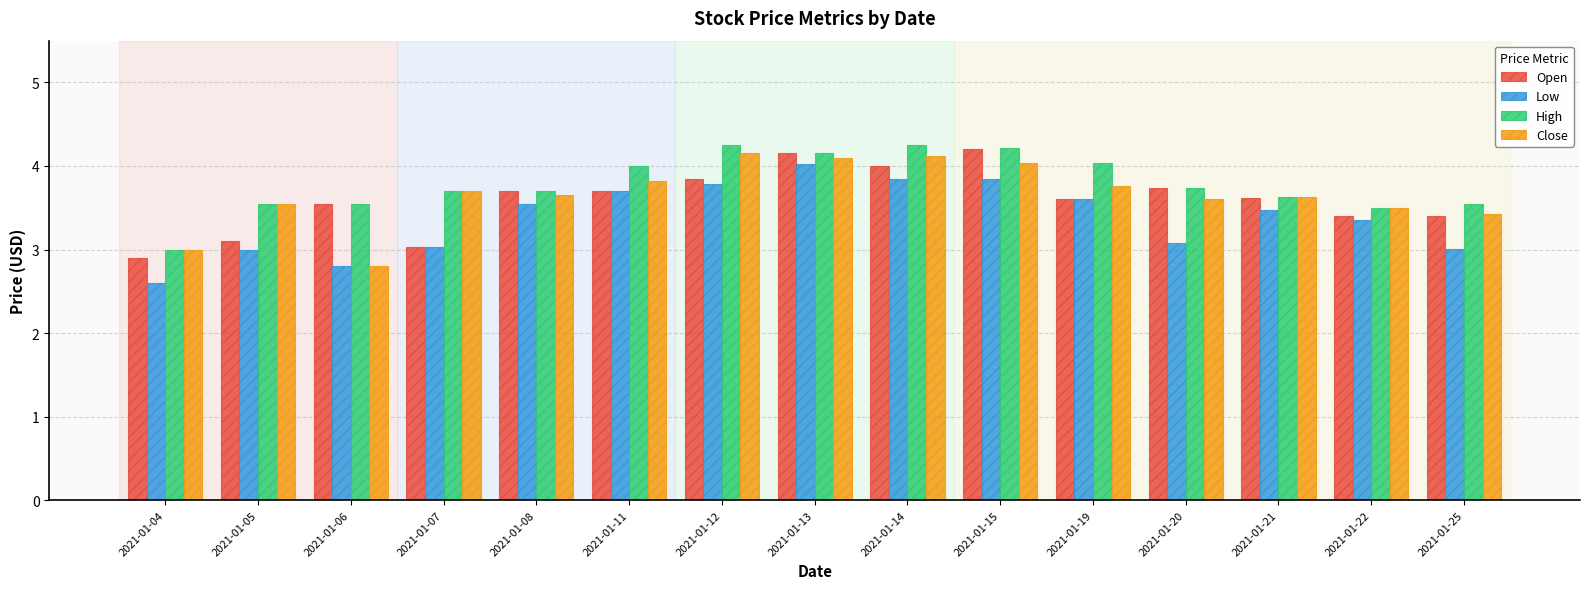

What is the maximum value for Open?

4.2